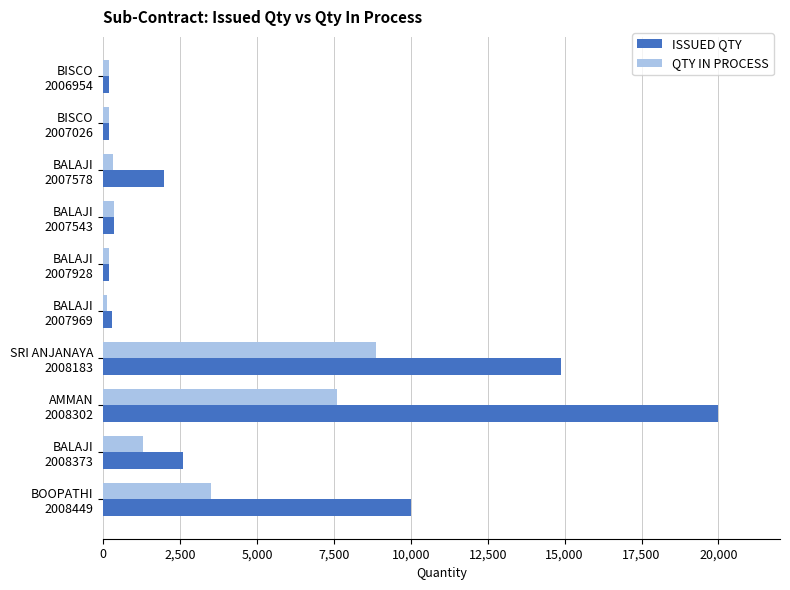

What is the greatest value displayed?

20000